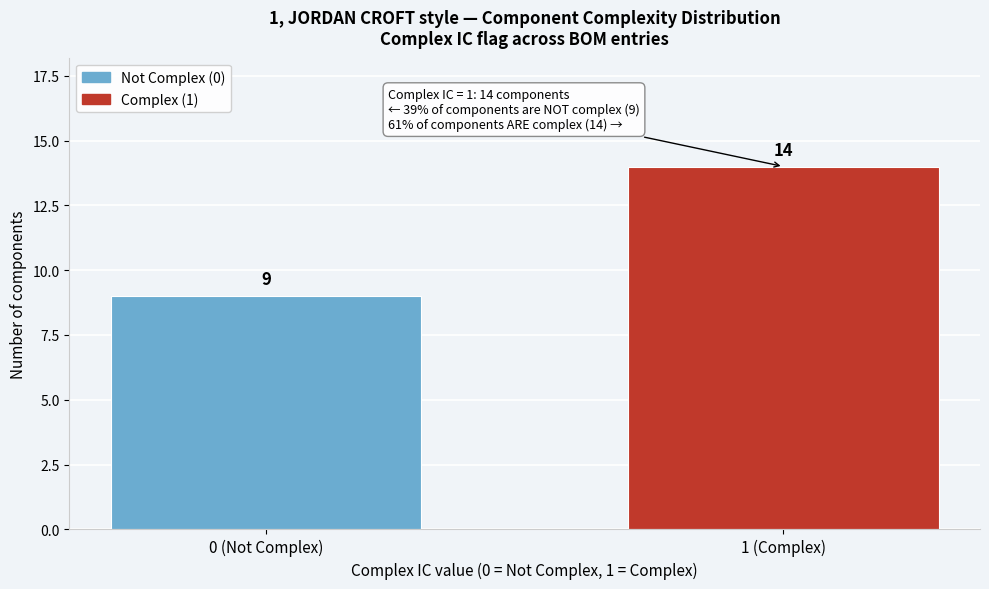

Reading left to right, transcribe all the data shown in this chart.

9	14